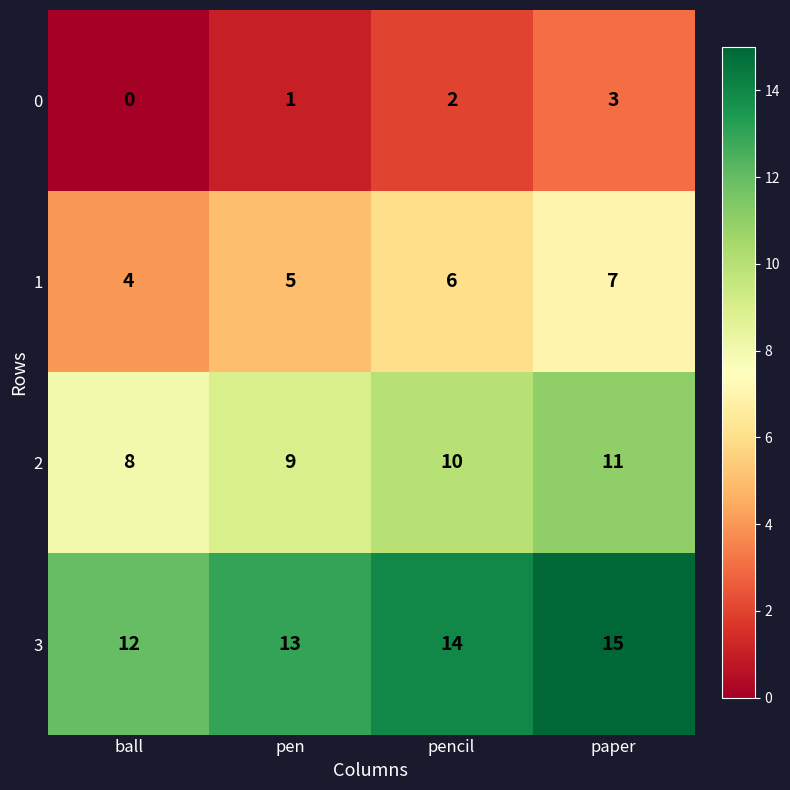

What is the sum of the 0 values at paper and ball?

3